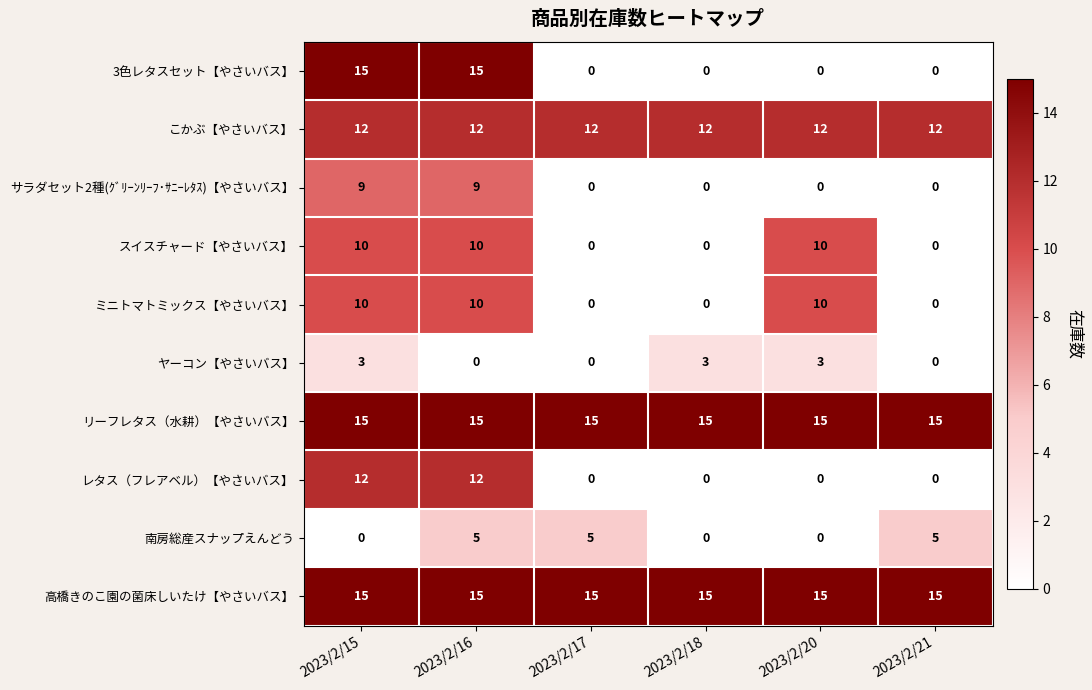

Which series changed the most between 2023/2/18 and 2023/2/21?

南房総産スナップえんどう